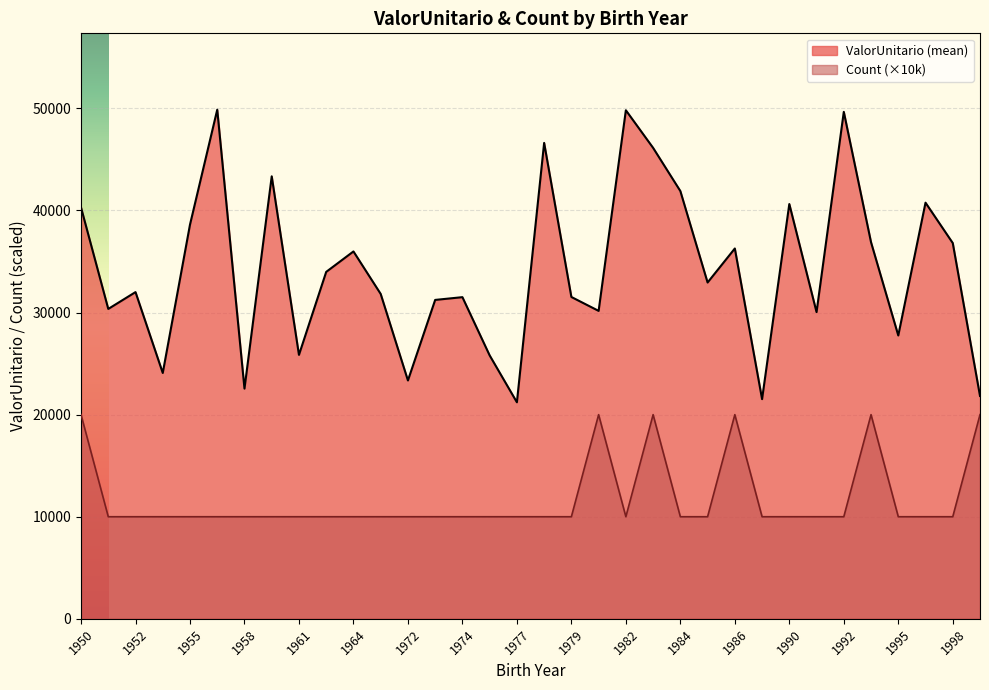

How many lines are shown in the chart?

2